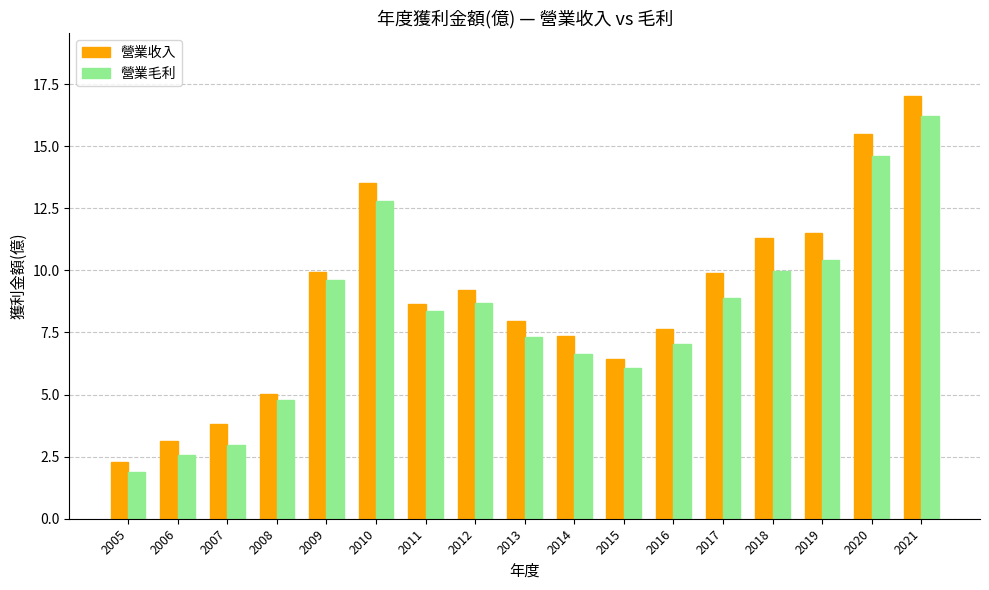

What is the smallest value displayed?

1.9